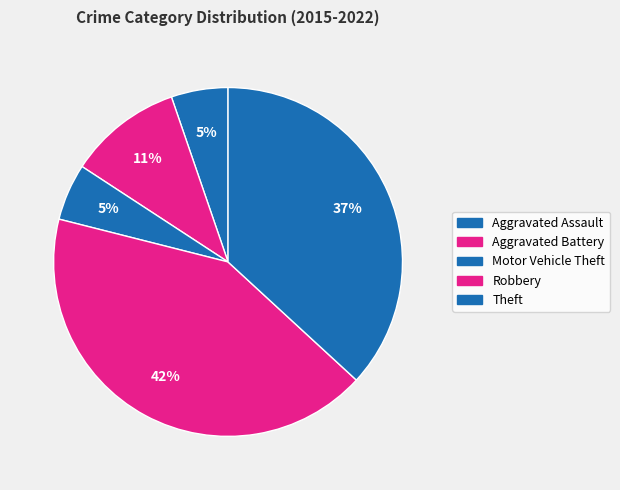

Count the number of slices in the pie.

5